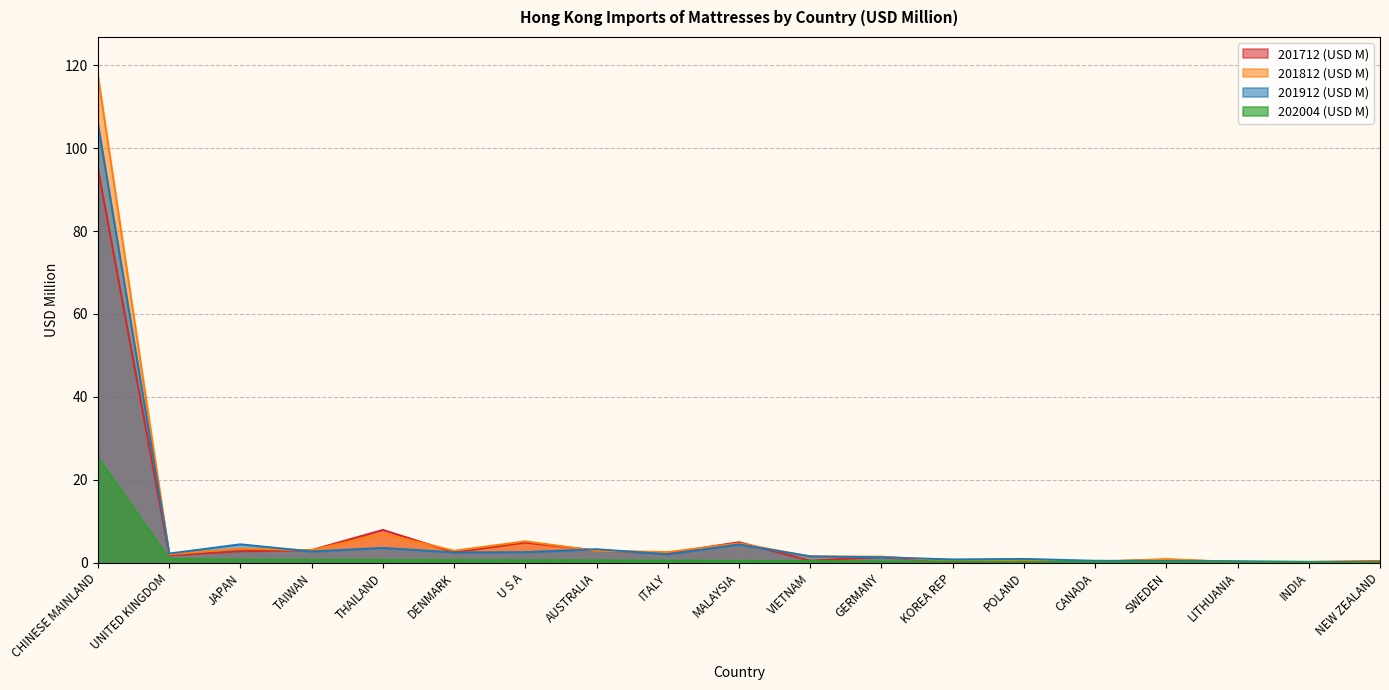

How many interior local valleys does the 201812 (USD M) series have?

7